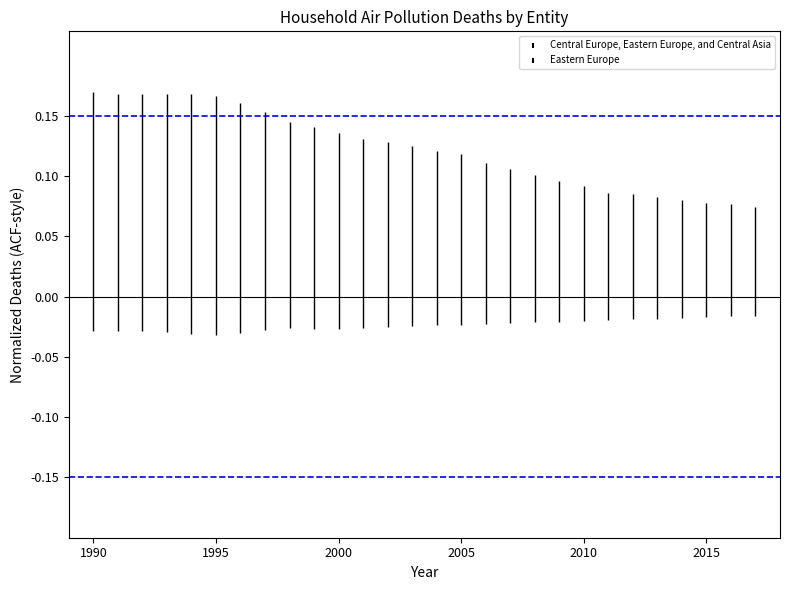

List the series in order of their overall mean, highest first.

Central Europe, Eastern Europe, and Central Asia, Eastern Europe